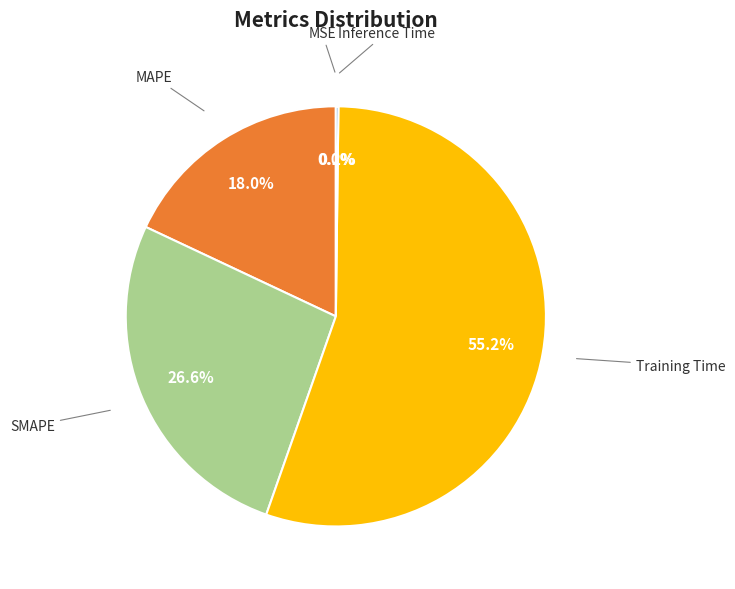

Does any single category account for the majority?

Yes